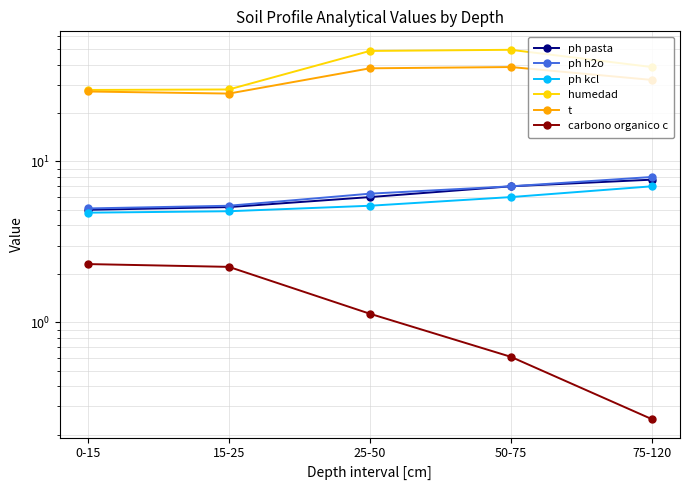

True or false: ph h2o and t intersect in this chart.

False